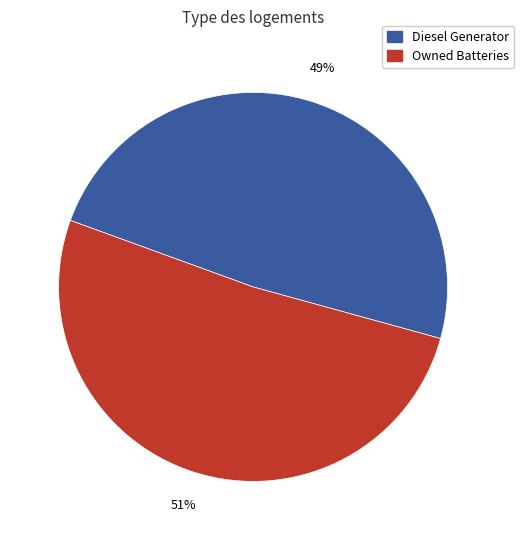

To the nearest percent, what is the combined percentage of Owned Batteries and Diesel Generator?

100%